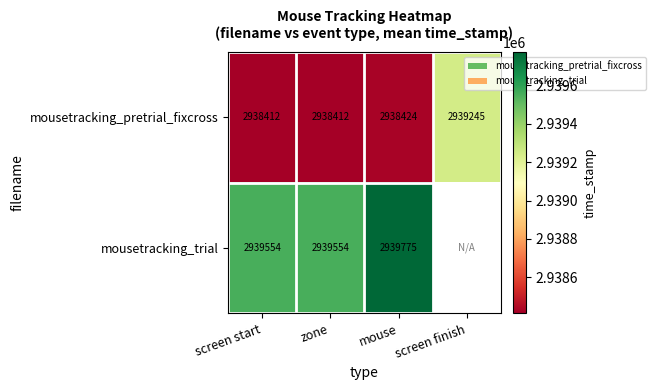

Is the value of mousetracking_pretrial_fixcross at screen finish greater than the value of mousetracking_trial at zone?

No